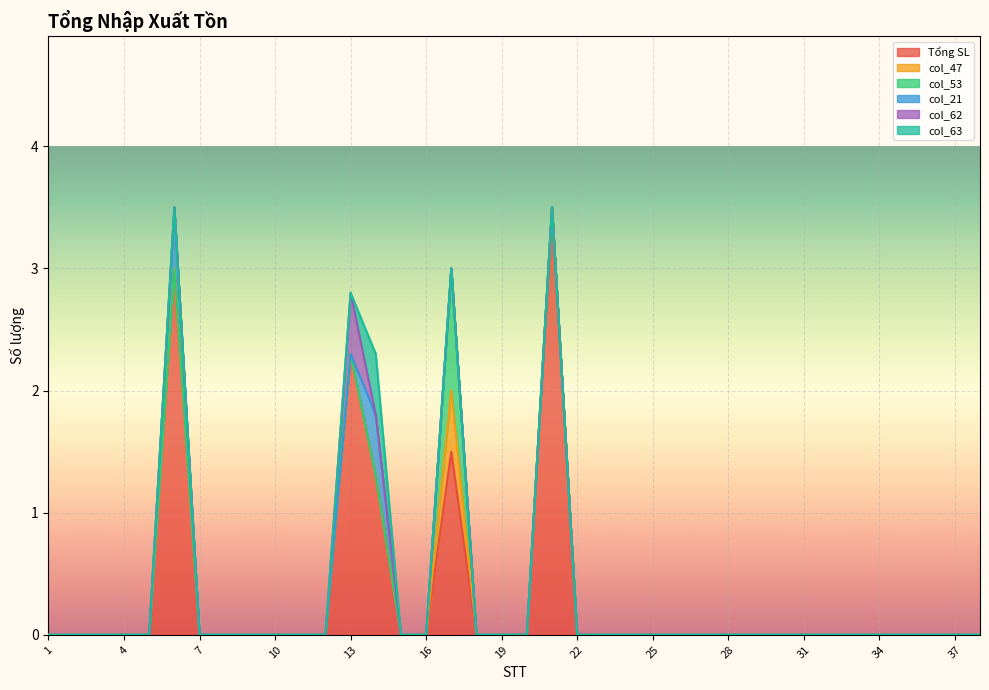

Between 20 and 2, which is larger?

20